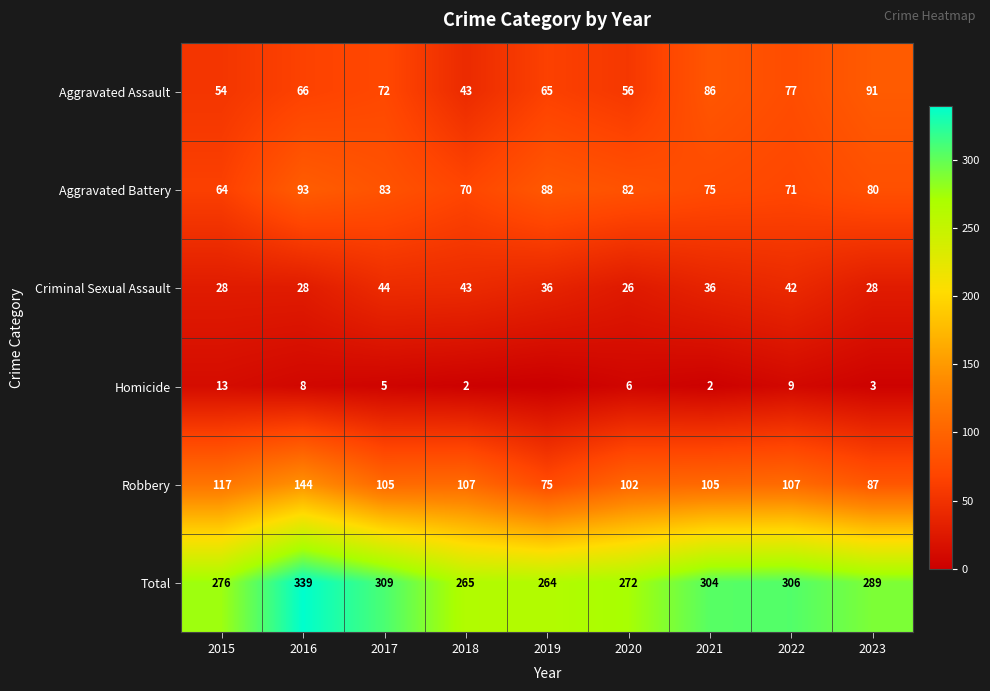

How many categories are shown in the chart?

9